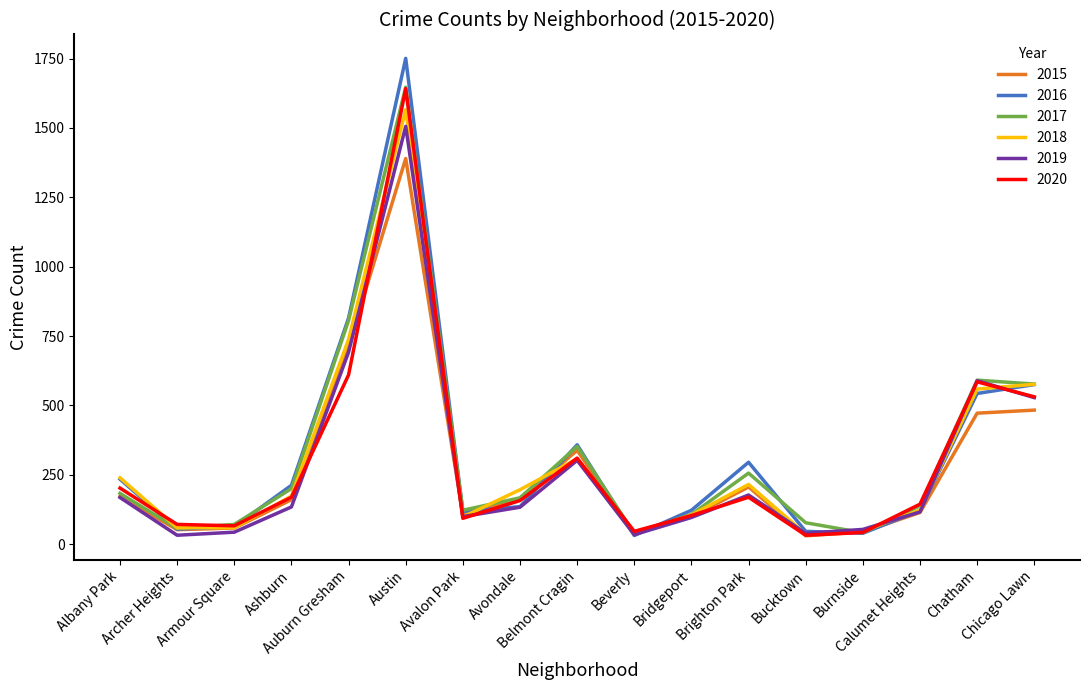

What is the sum of all 2019 values?

4741